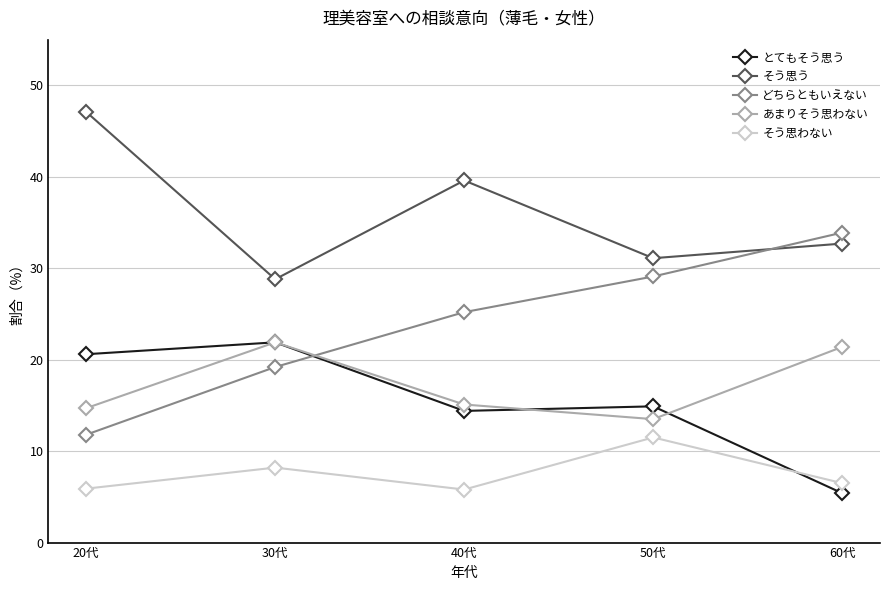

How many lines are shown in the chart?

5